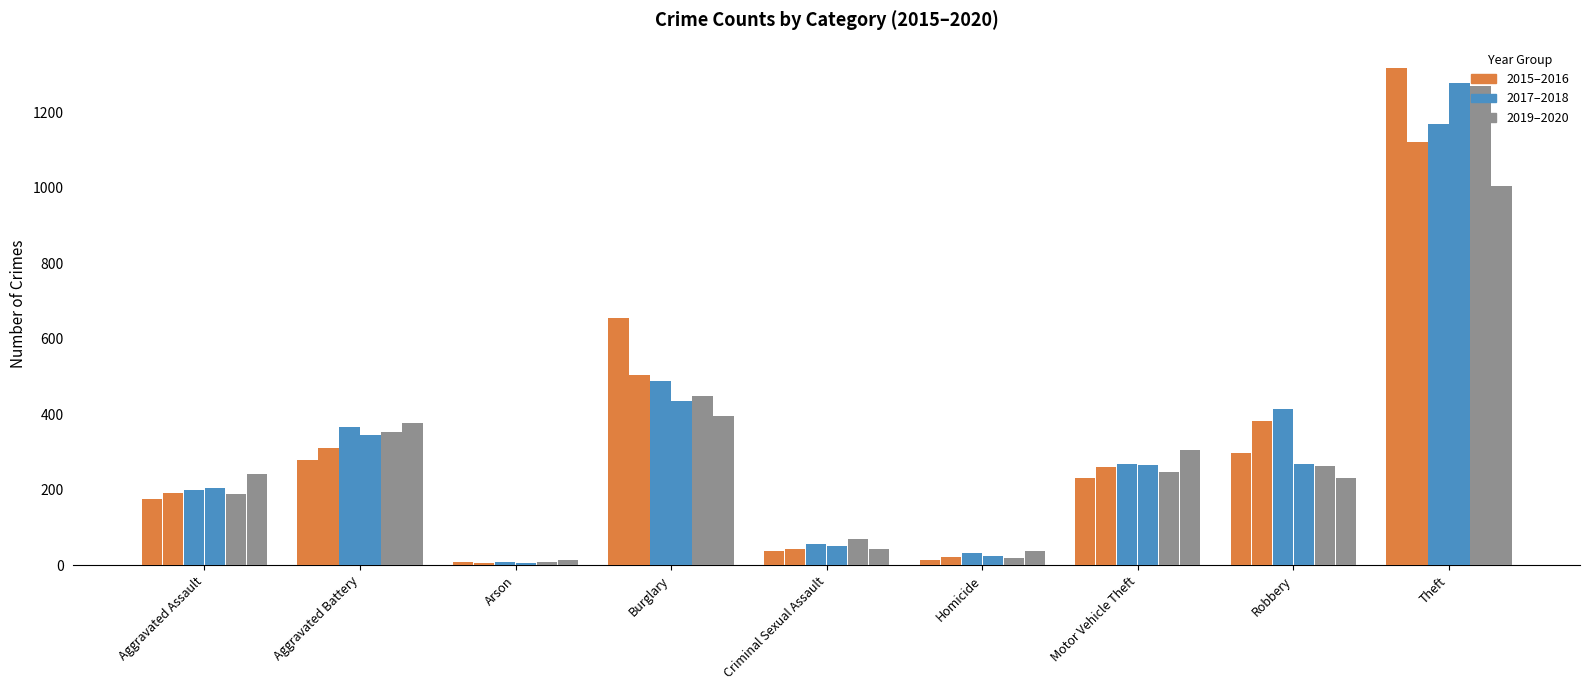

Reading left to right, extract all data points from this chart.

2015: 175	279	8	655	38	15	232	298	1318
2016: 190	311	6	504	44	21	261	381	1122
2017: 199	365	8	488	57	32	267	413	1168
2018: 205	344	7	435	52	23	265	269	1277
2019: 188	353	9	448	69	19	246	263	1270
2020: 241	376	15	396	42	38	306	232	1003